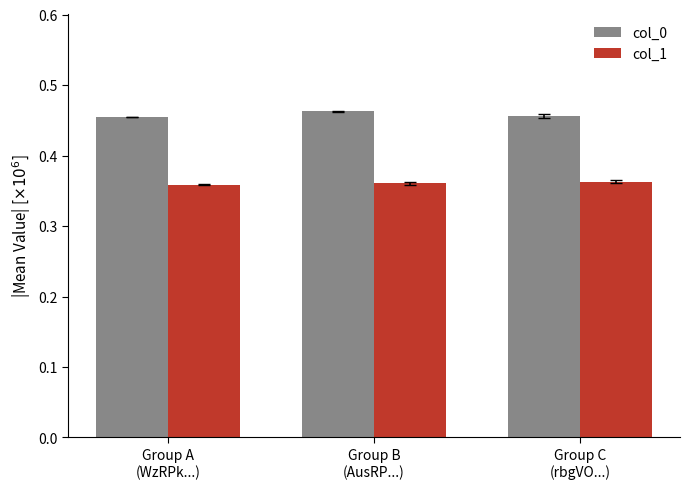

Are the bars grouped side by side (vs. stacked)?

Yes